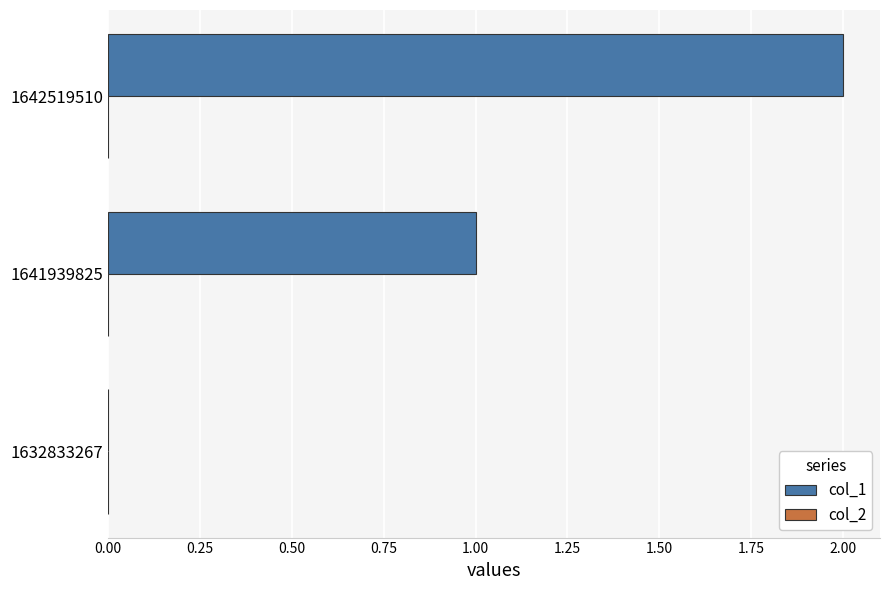

Are the bars horizontal?

Yes